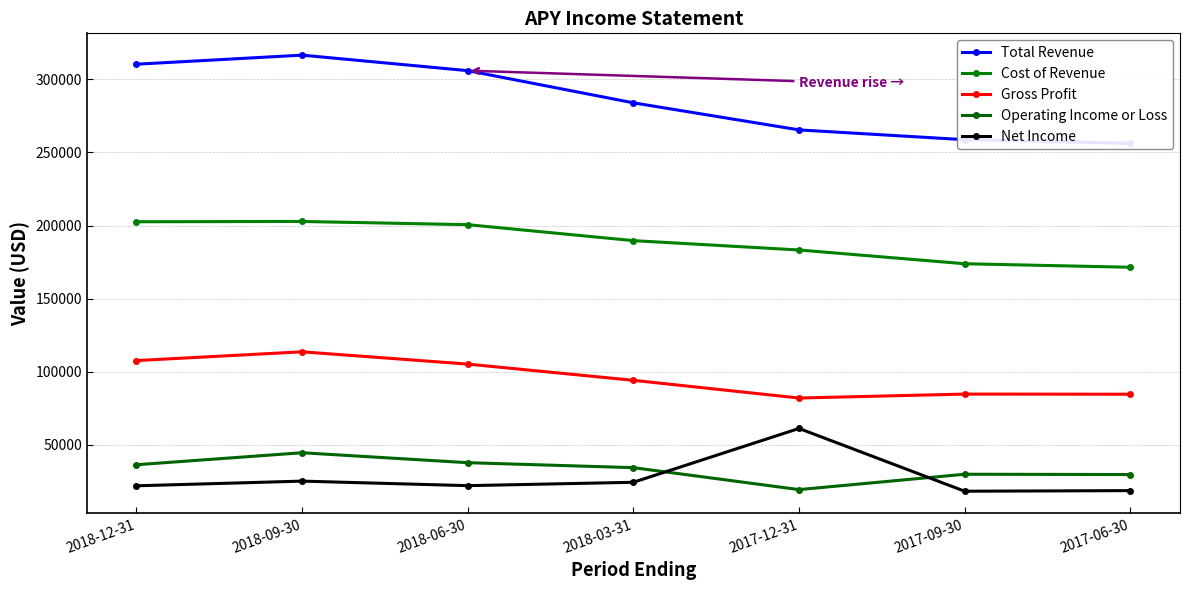

At which label does Cost of Revenue first exceed 189700?

2018-12-31